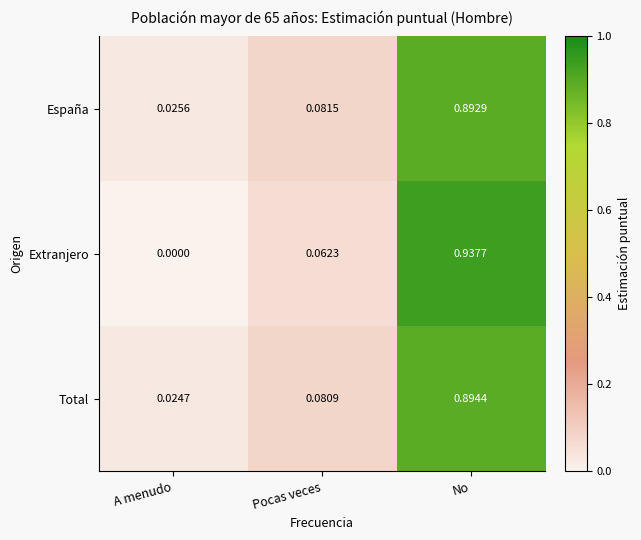

Rank the categories by España value from highest to lowest.

No, Pocas veces, A menudo